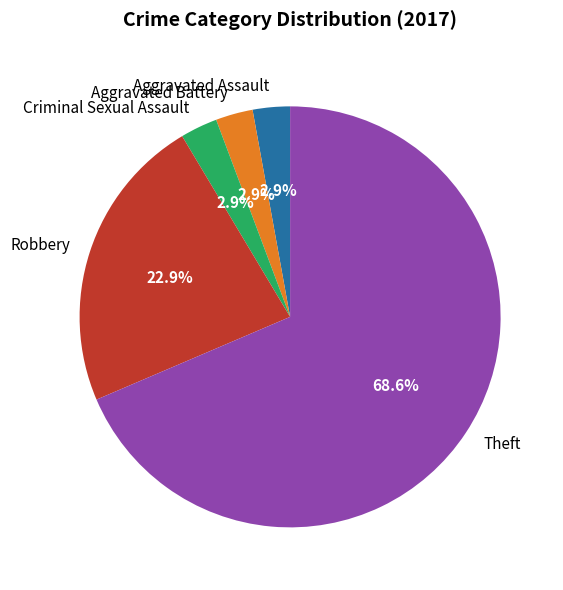

Does any single category account for the majority?

Yes